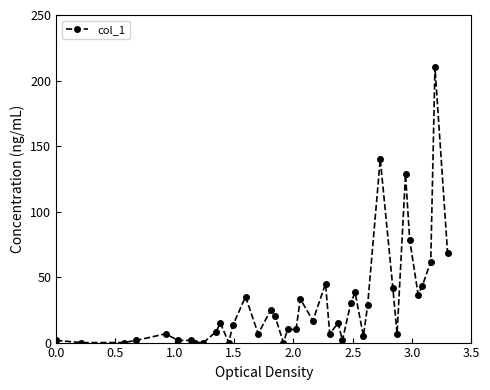

What is the average value?

29.8